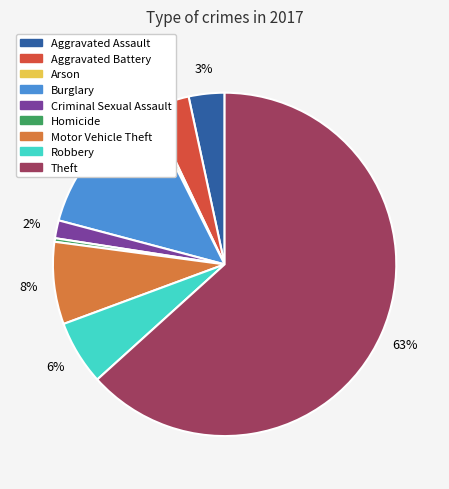

Combined, do Aggravated Battery and Aggravated Assault account for over 50%?

No